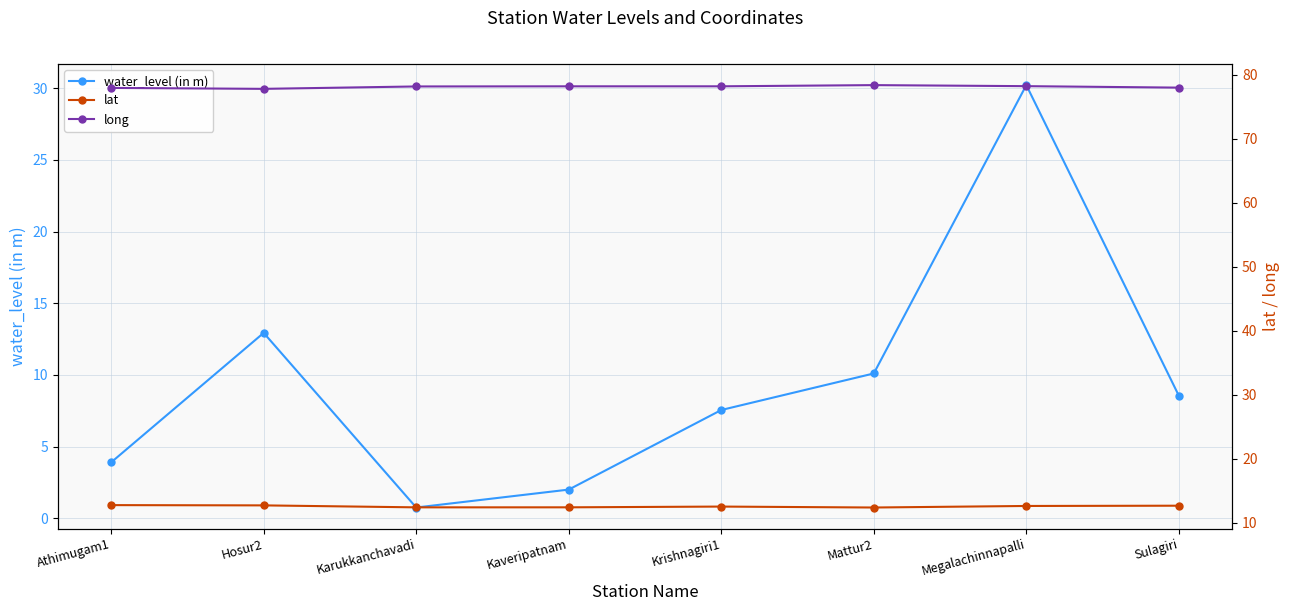

The value of long at Sulagiri is 130.1. True or false?

False